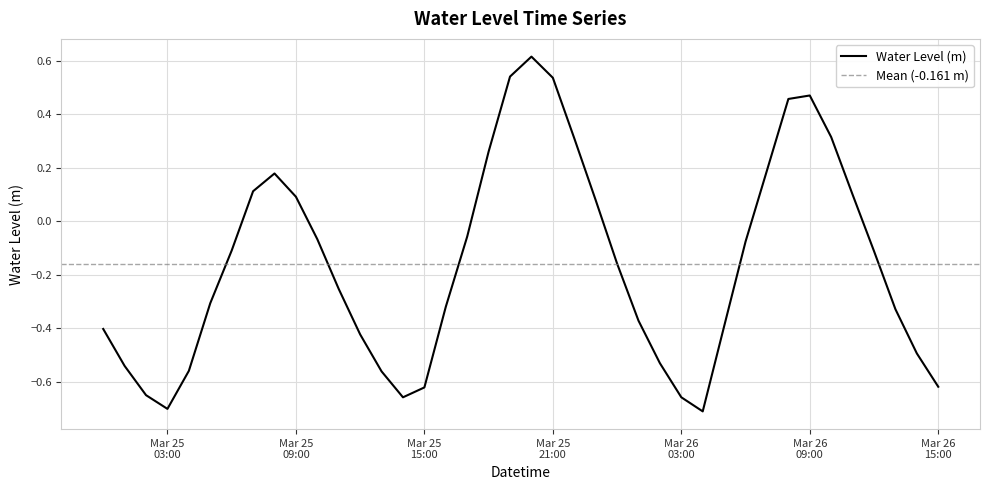

Is this an area chart (filled region under the line)?

No